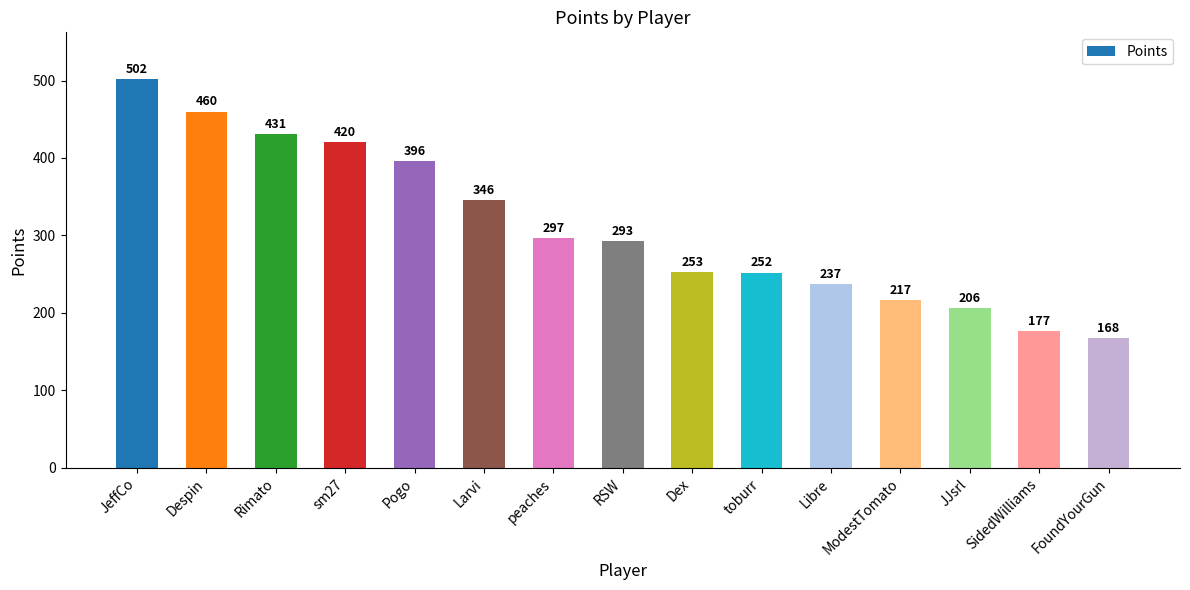

The value at toburr is 252. True or false?

True